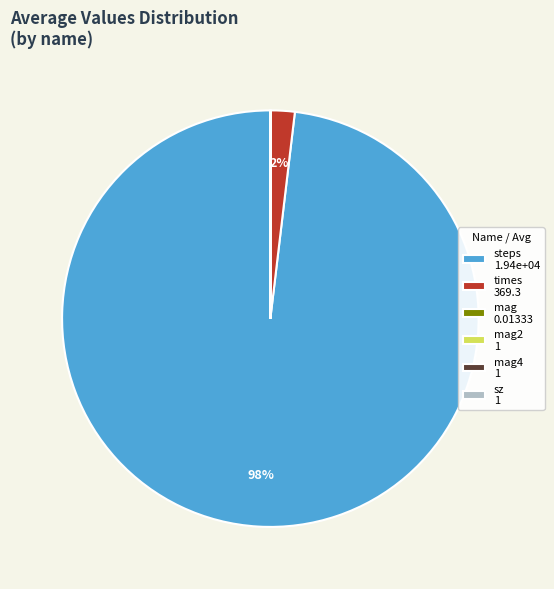

What is the majority slice?

steps 1.94e+04